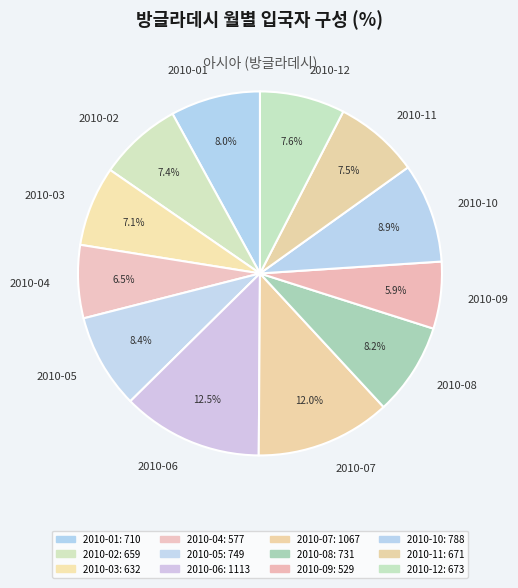

Combined, what portion of the pie is 2010-11 and 2010-04?

14.0%